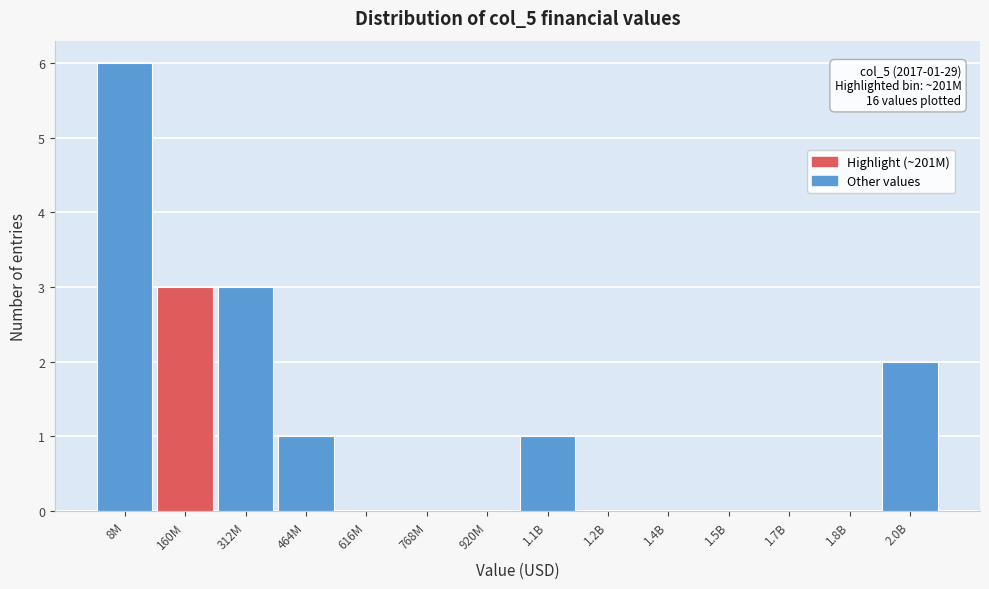

Reading right to left, extract all data points from this chart.

2.0B=2	1.8B=0	1.7B=0	1.5B=0	1.4B=0	1.2B=0	1.1B=1	920M=0	768M=0	616M=0	464M=1	312M=3	160M=3	8M=6